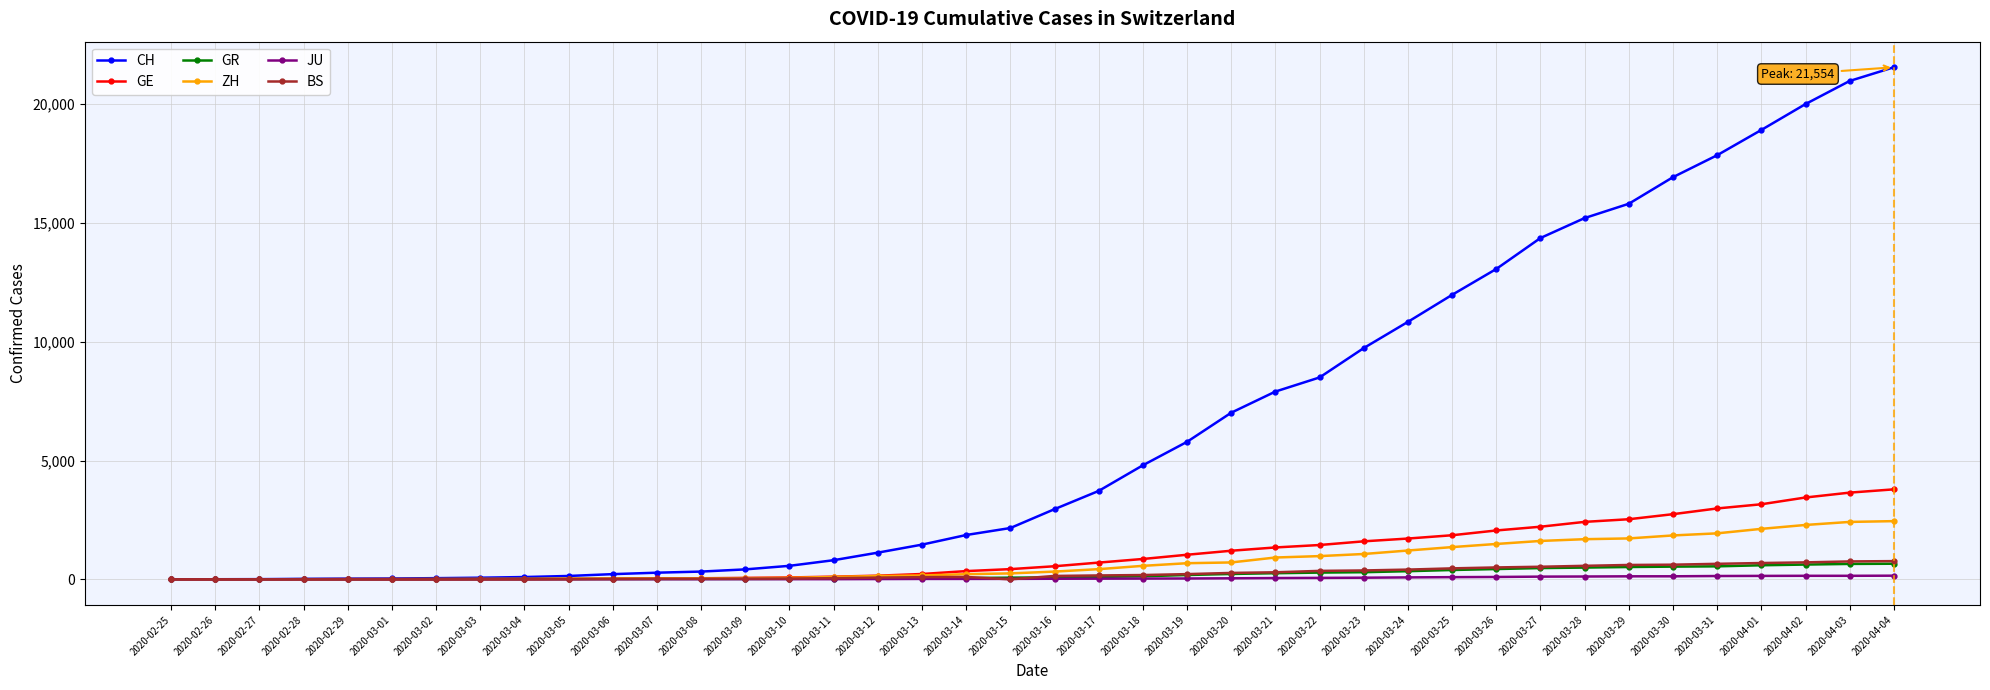

What is the label of the 5th point from the right?

2020-03-31